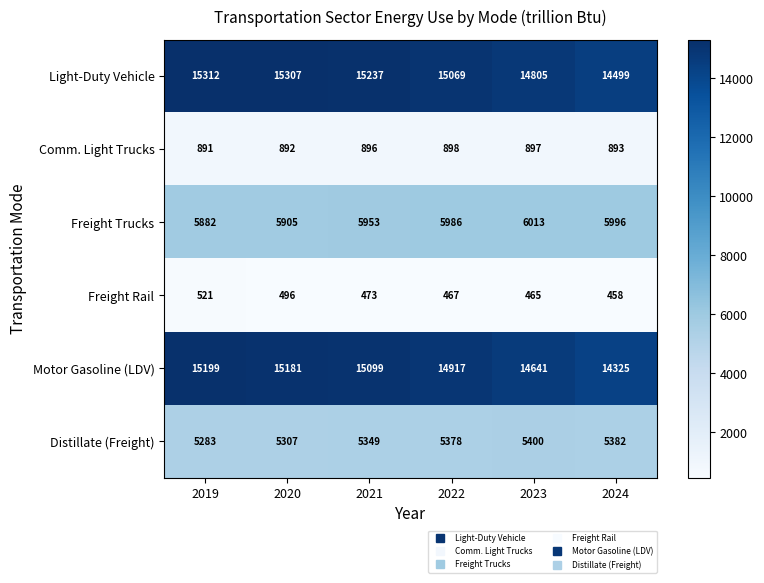

What is the minimum value shown in the chart?

458